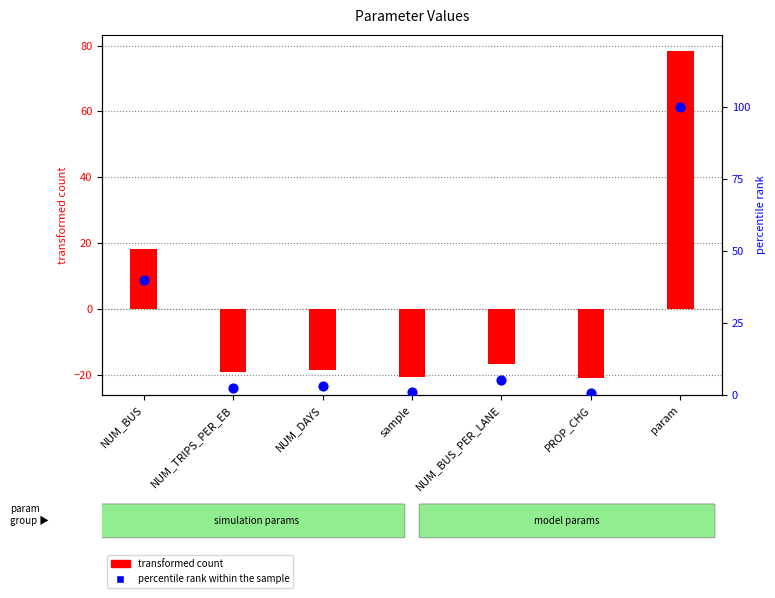

What is the total value across all series at param?

79.3